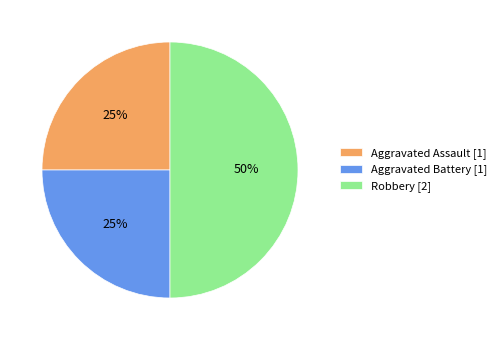

How many segments does this pie chart have?

3